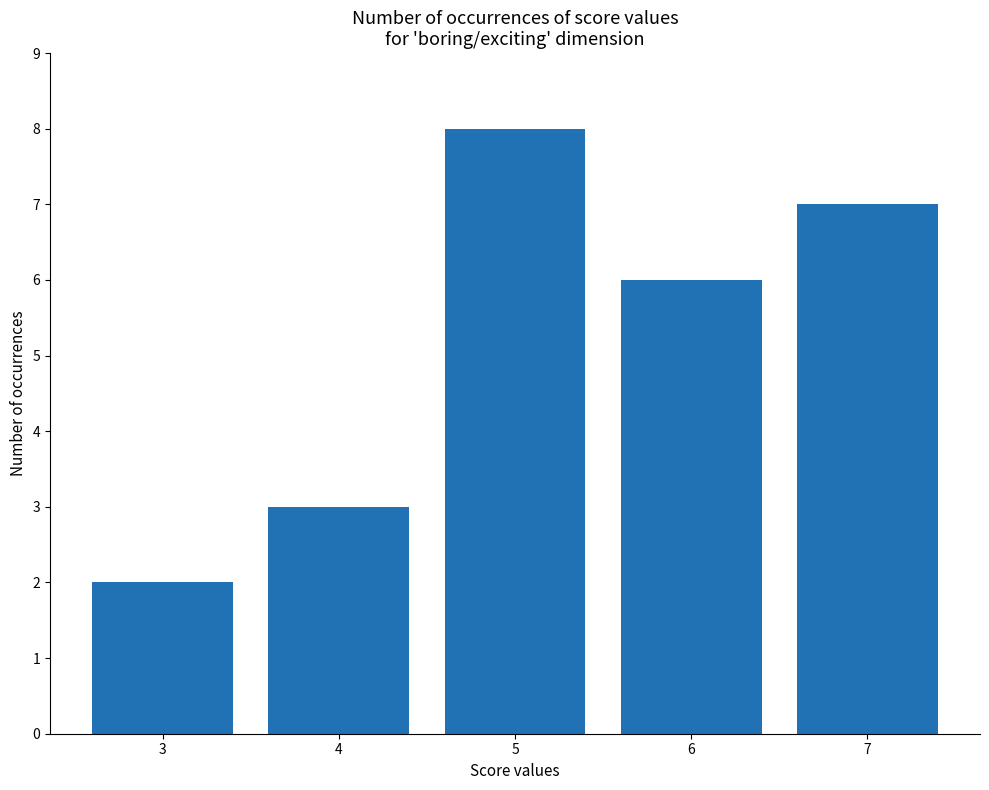

What is the average value?

5